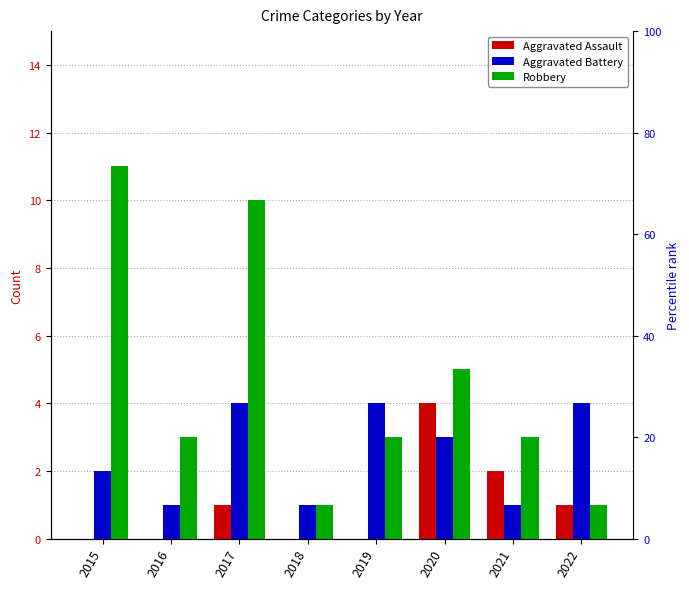

What is the value of the Aggravated Battery bar at the 7th from the left?

1